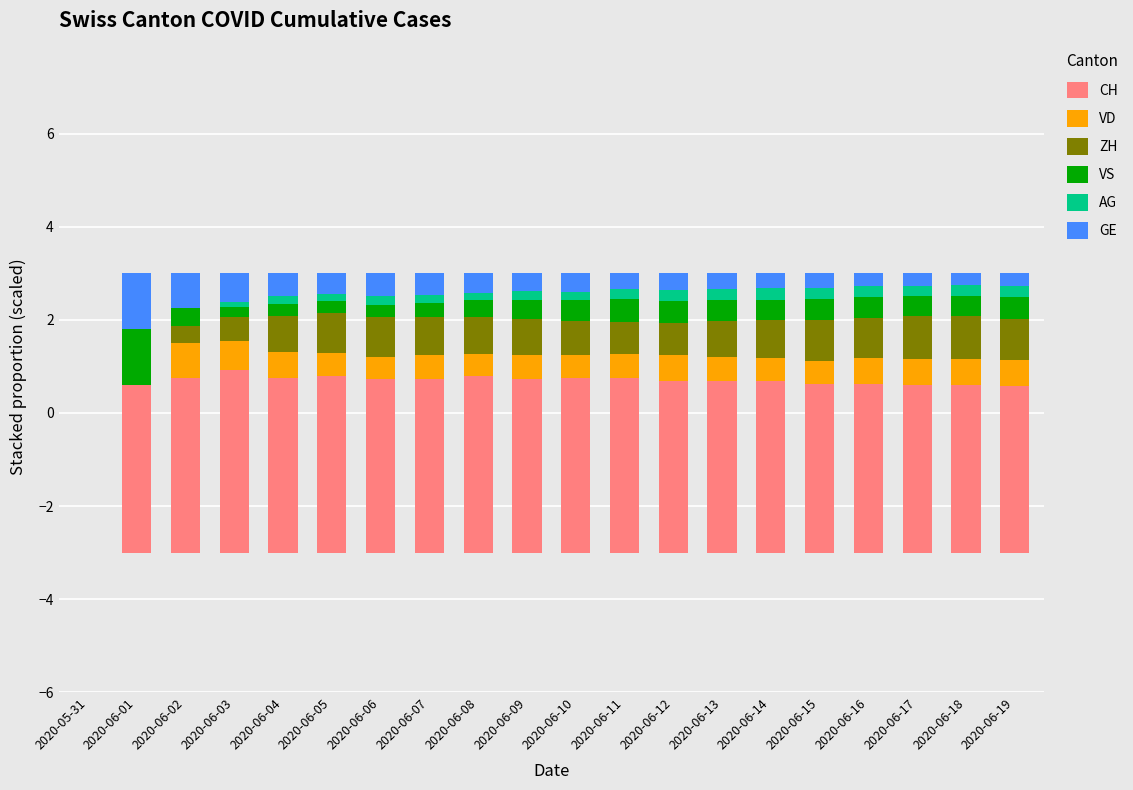

What is the label of the 5th bar from the right?

2020-06-15